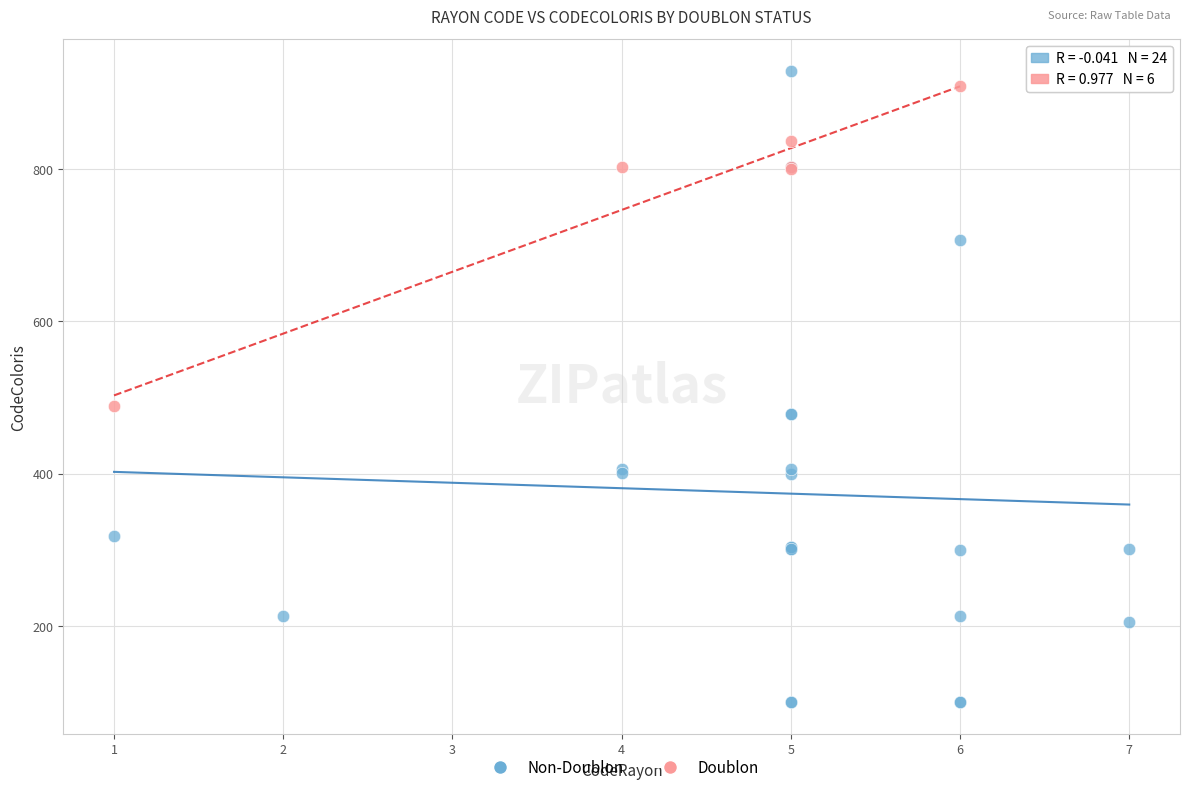

Which series has the widest spread of Y values?

Non-Doublon